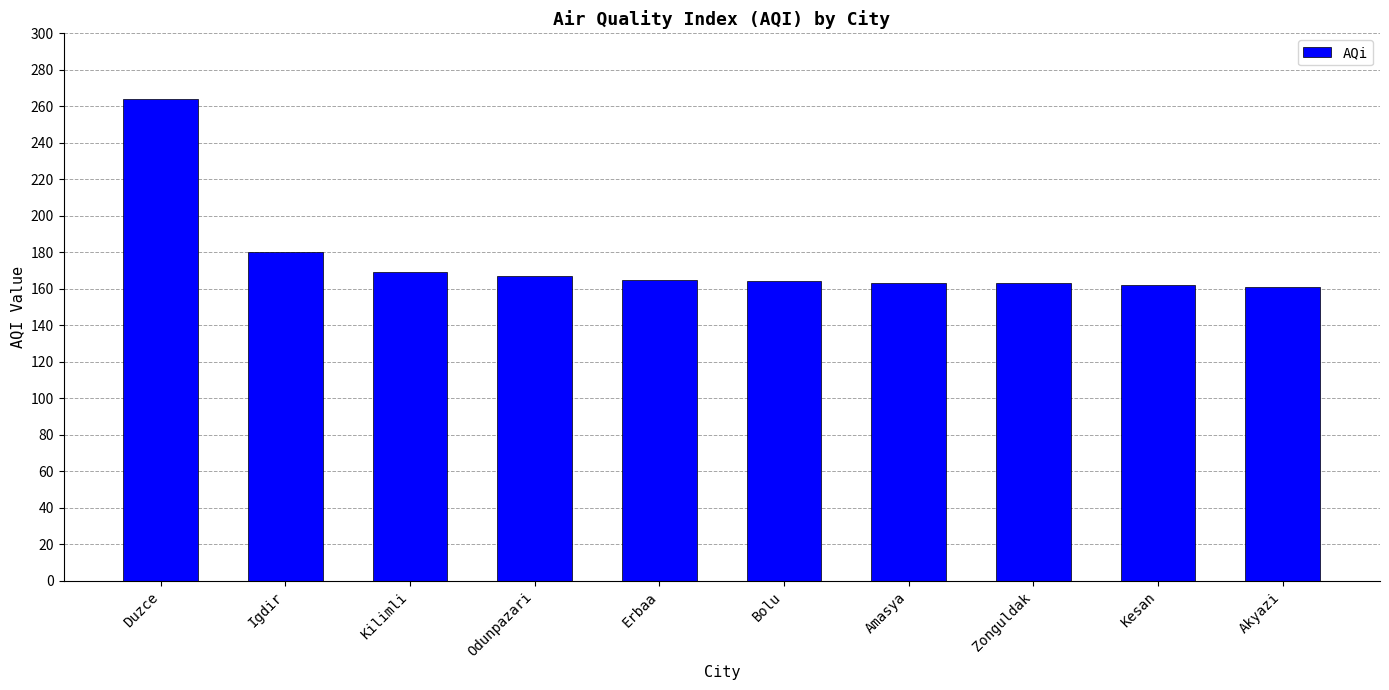

The value at Duzce is 67. True or false?

False